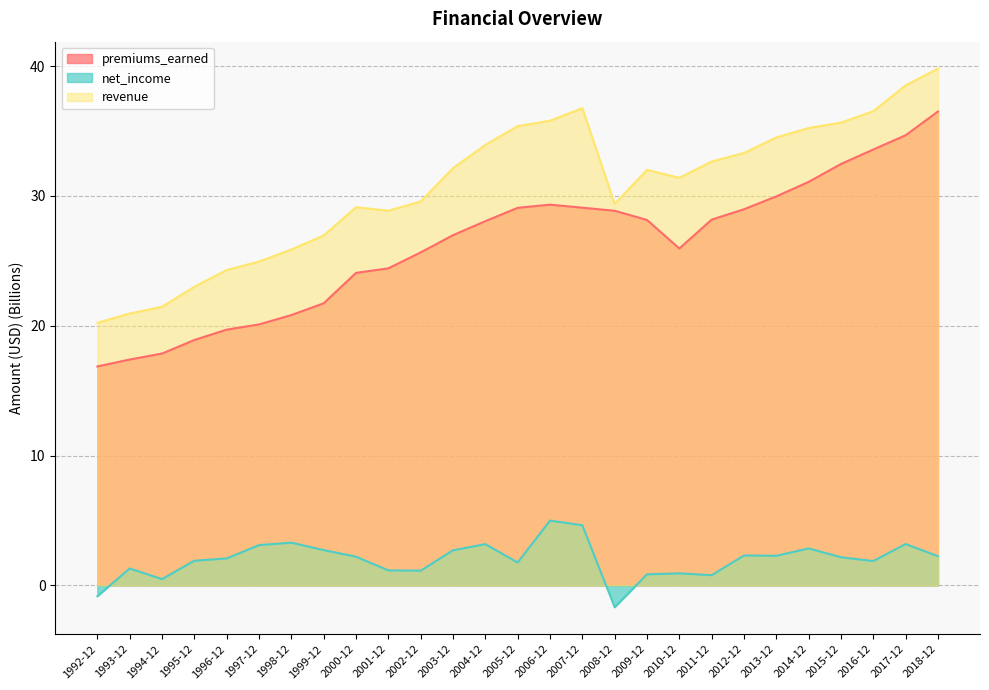

Reading left to right, list all the values displayed in this chart.

premiums_earned: 16.9	17.4	17.9	18.9	19.7	20.1	20.8	21.7	24.1	24.4	25.7	27.0	28.1	29.1	29.3	29.1	28.9	28.2	26.0	28.2	29.0	30.0	31.1	32.5	33.6	34.7	36.5
net_income: -0.8	1.3	0.5	1.9	2.1	3.1	3.3	2.7	2.2	1.2	1.1	2.7	3.2	1.8	5.0	4.6	-1.7	0.9	0.9	0.8	2.3	2.3	2.9	2.2	1.9	3.2	2.3
revenue: 20.2	20.9	21.5	23.0	24.3	24.9	25.9	27.0	29.1	28.9	29.6	32.1	33.9	35.4	35.8	36.8	29.4	32.0	31.4	32.7	33.3	34.5	35.2	35.7	36.5	38.5	39.8